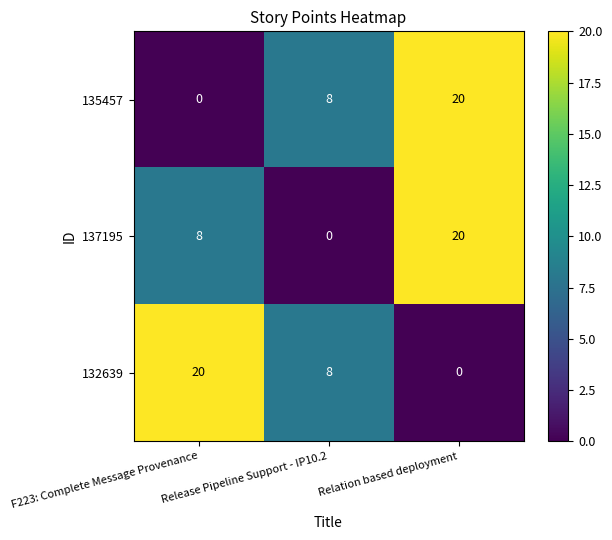

Which series changed the most between F223: Complete Message Provenance and Release Pipeline Support - IP10.2?

132639